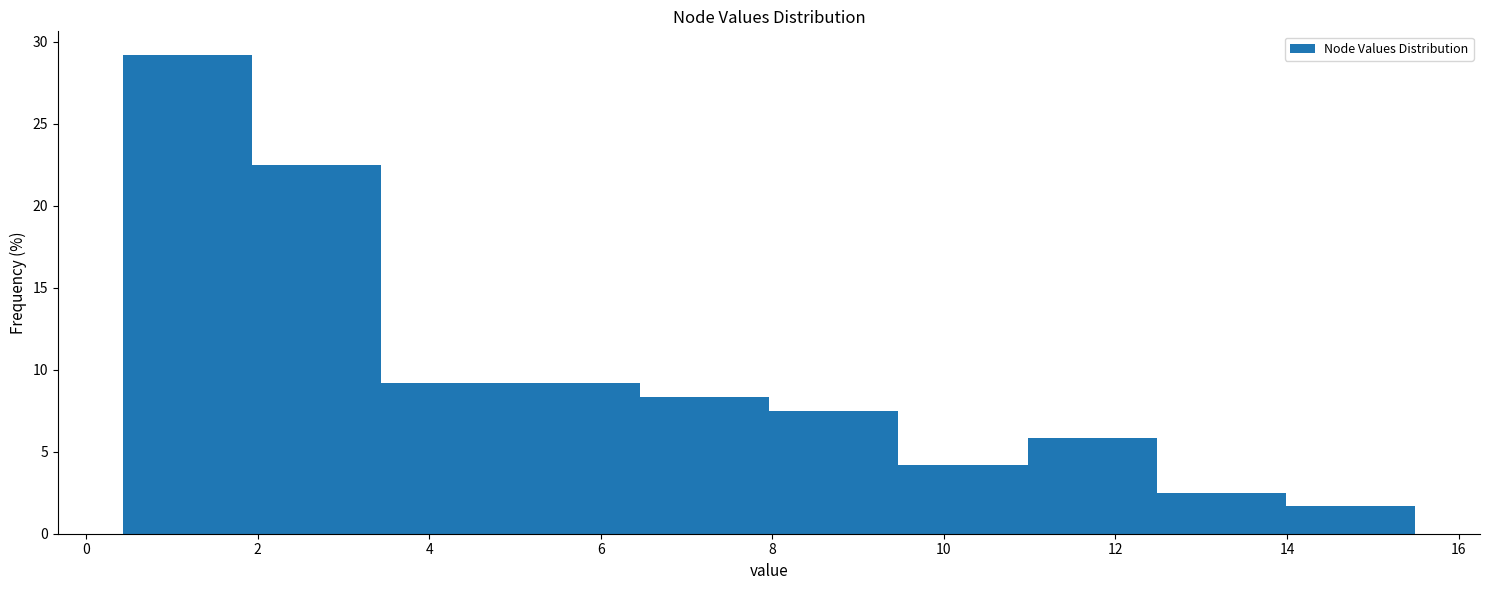

Over which range of the x-axis is the bar tallest?

0.4 to 2.0